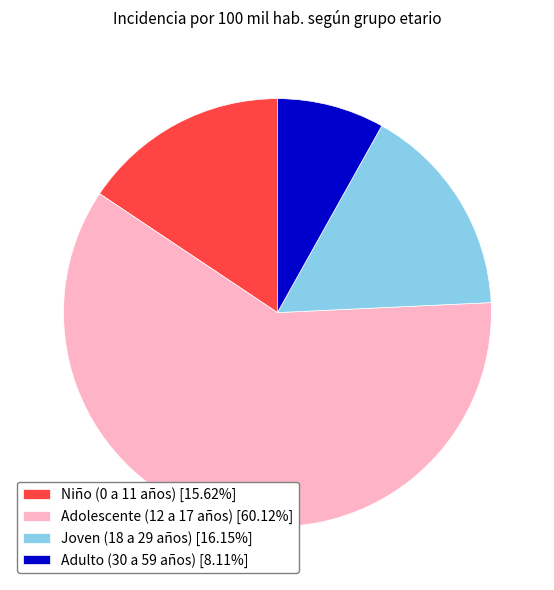

Count the number of slices in the pie.

4